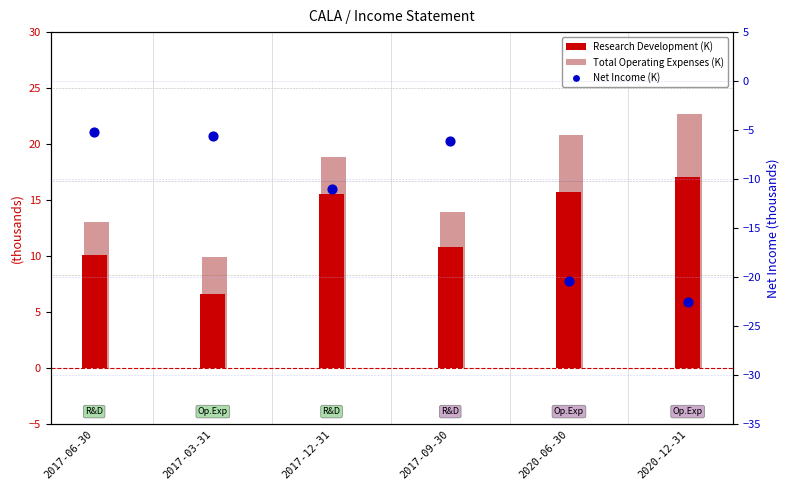

What is the total value across all series at 2020-06-30?

16.1